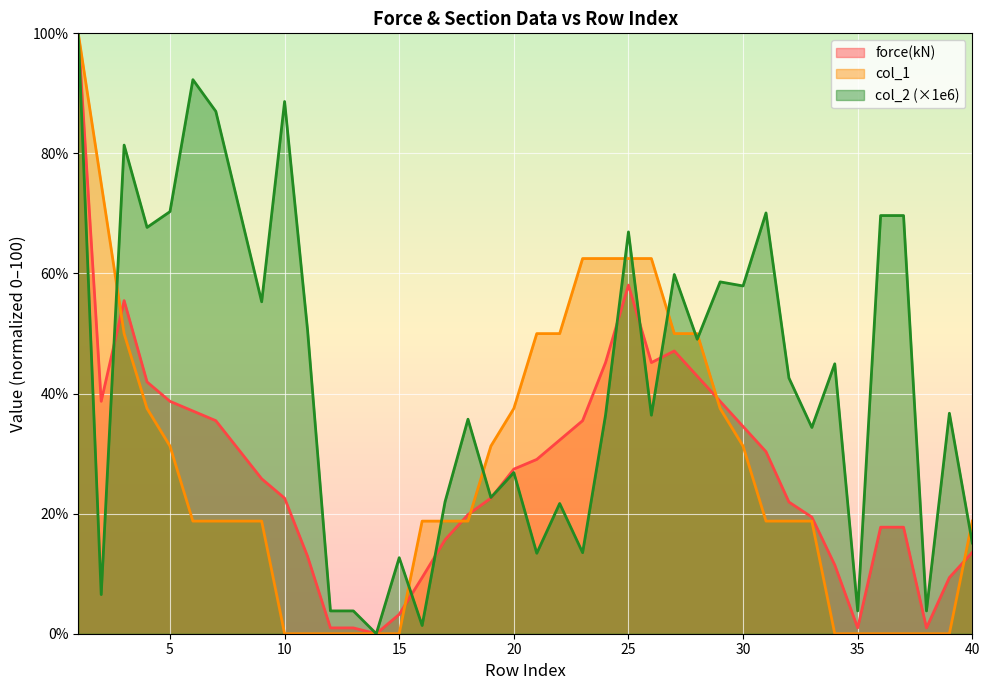

List the labels in order of force(kN) value, smallest first.

14, 12, 13, 35, 38, 15, 16, 39, 34, 11, 40, 17, 36, 37, 33, 18, 32, 10, 19, 9, 20, 21, 31, 8, 22, 30, 7, 23, 6, 2, 5, 29, 4, 28, 24, 26, 27, 3, 25, 1